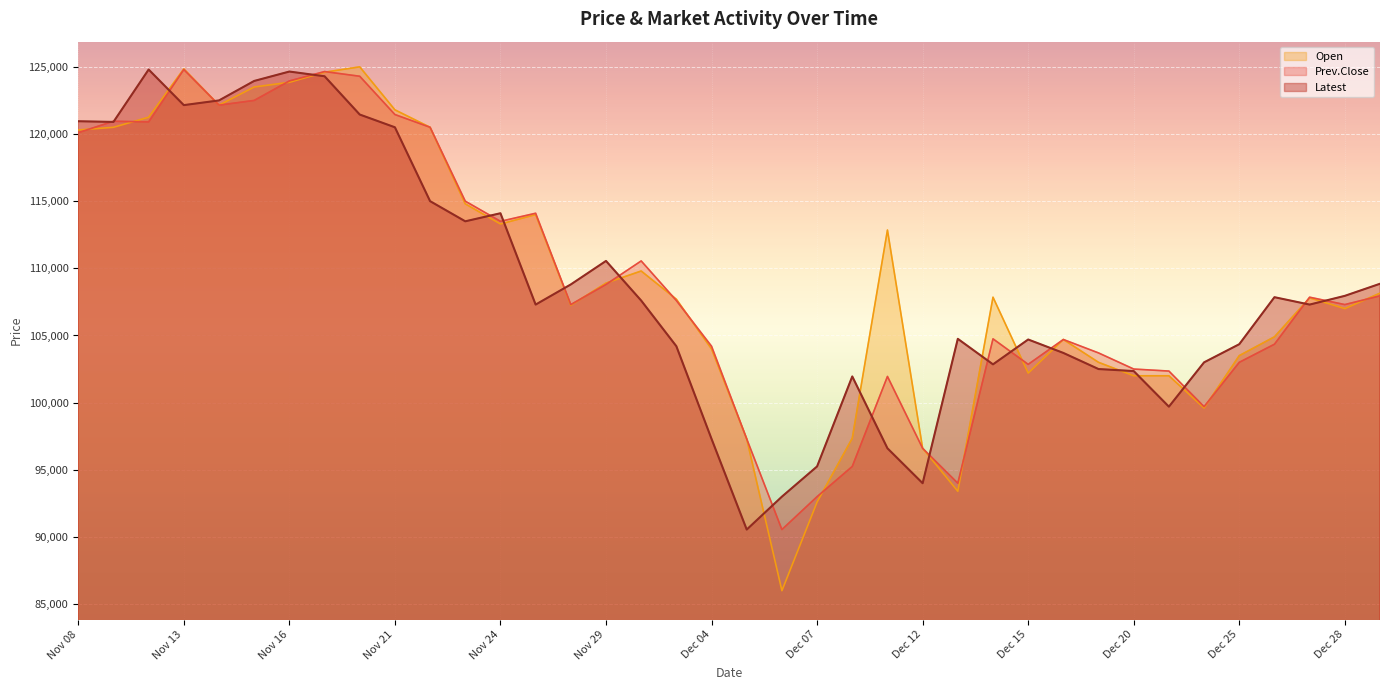

List the series in order of their overall mean, highest first.

Open, Prev.Close, Latest